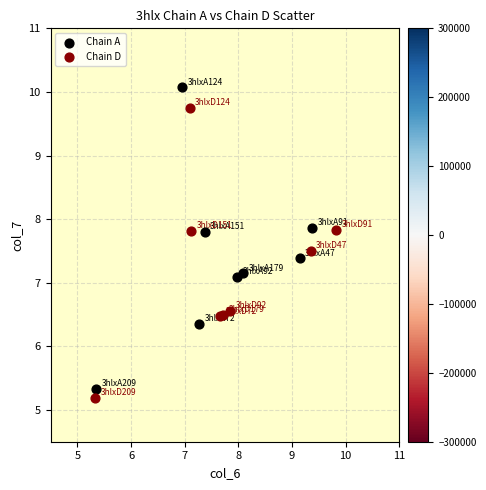

Which series contains the highest Y value?

Chain A